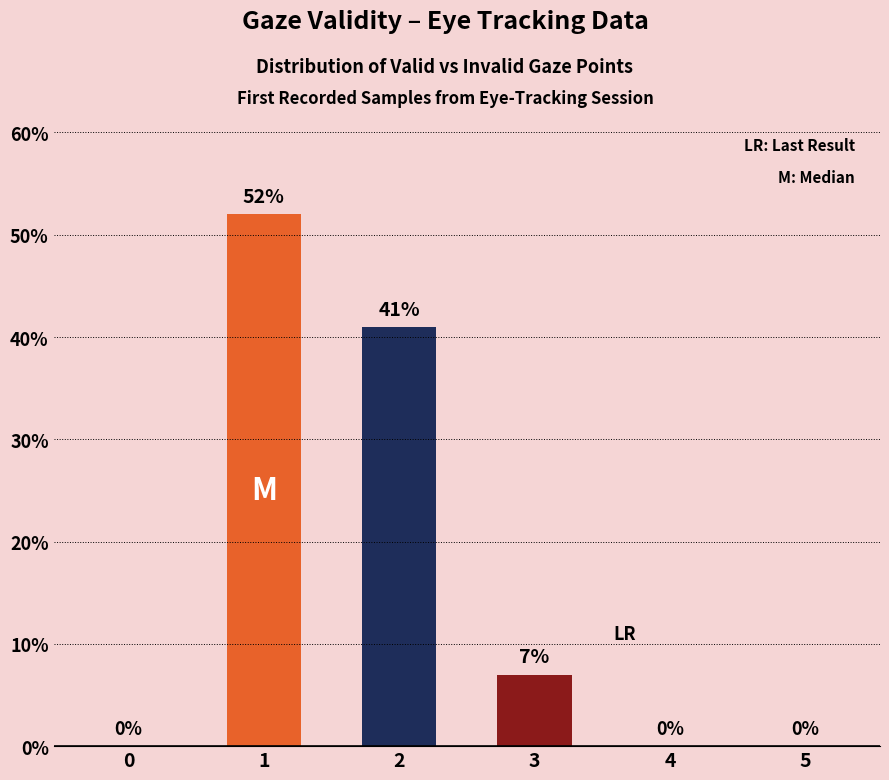

What is the sum of the values at 1 and 3?

59